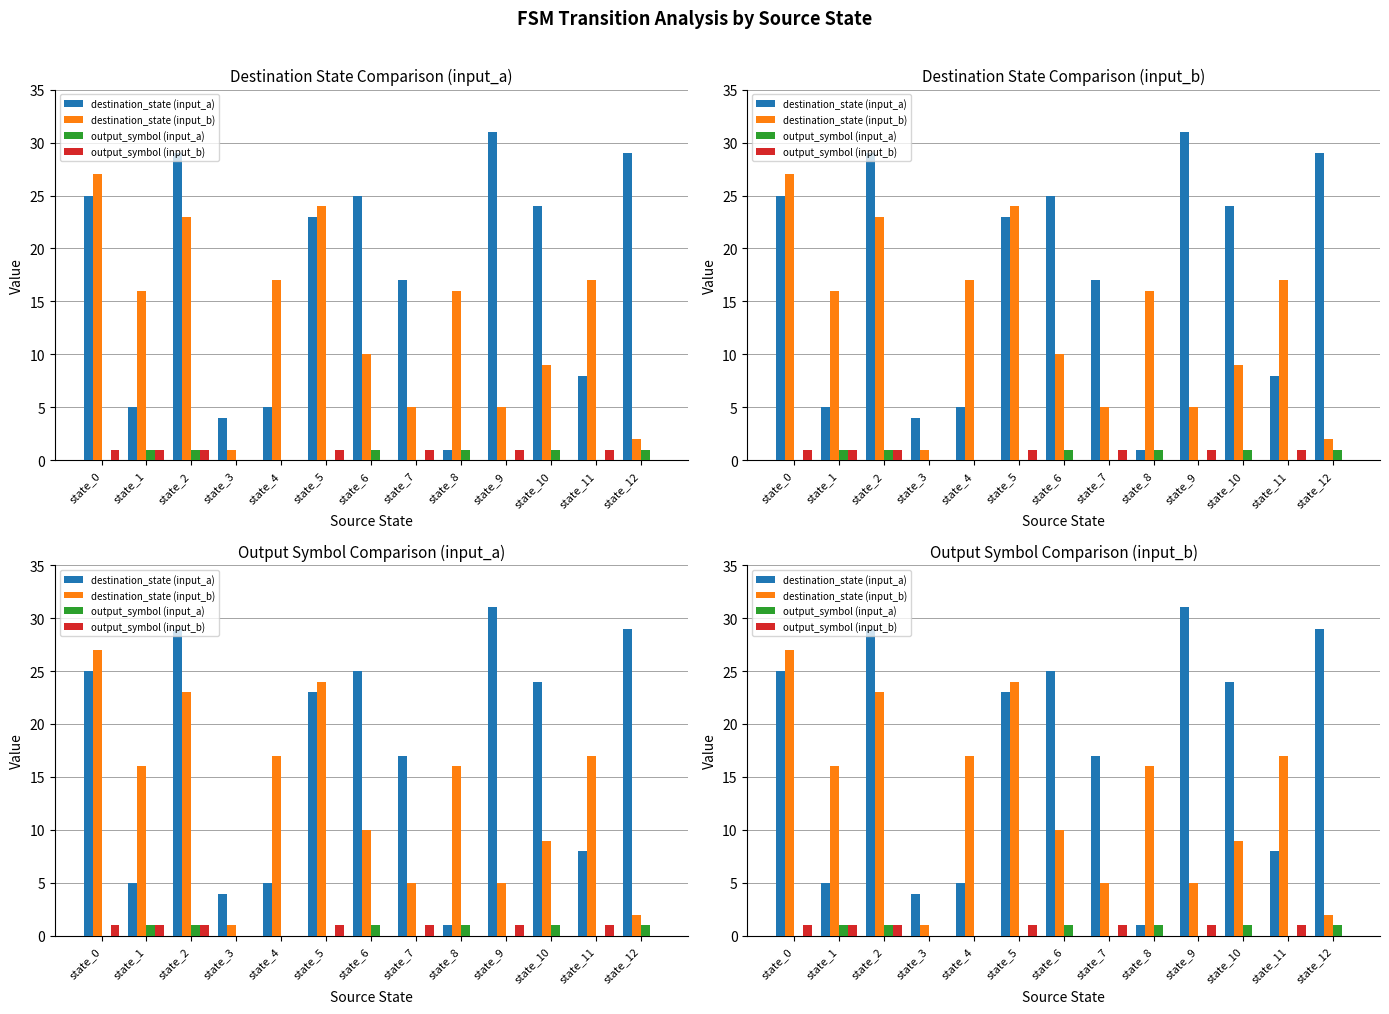

What is the value of the output_symbol (input_b) bar at the 6th from the left?

1